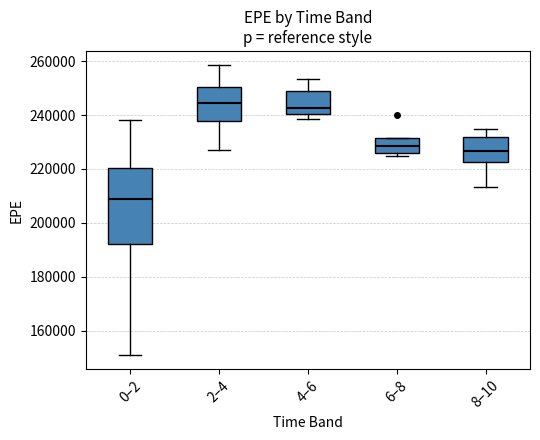

Where does the lower whisker of the box for 8–10 end on the y-axis? The values are not printed on the chart, so give them approximately, as read against the axis.

214000